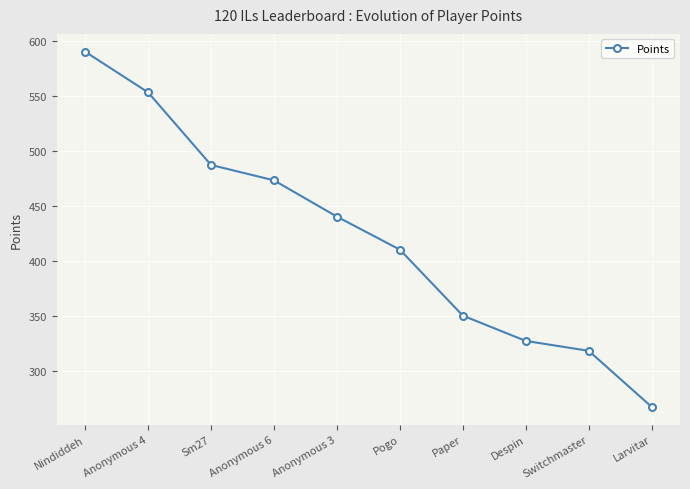

At which label is the value closest to 428?

Anonymous 3